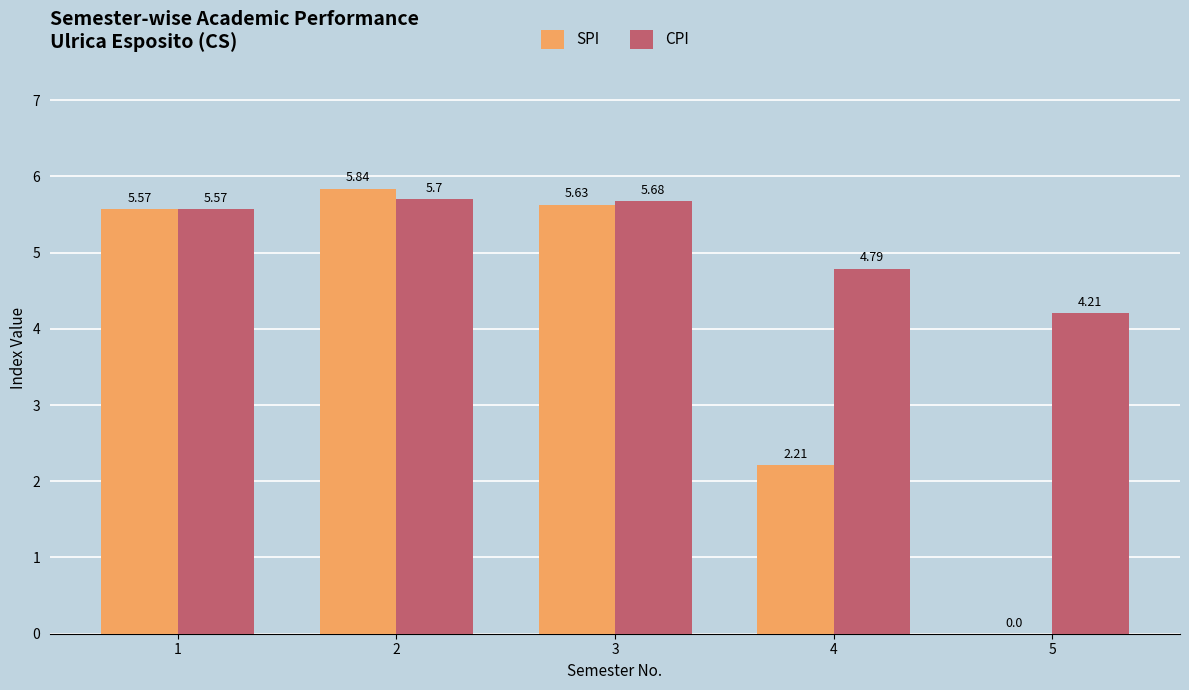

Is the value of CPI at 2 greater than the value of SPI at 5?

Yes